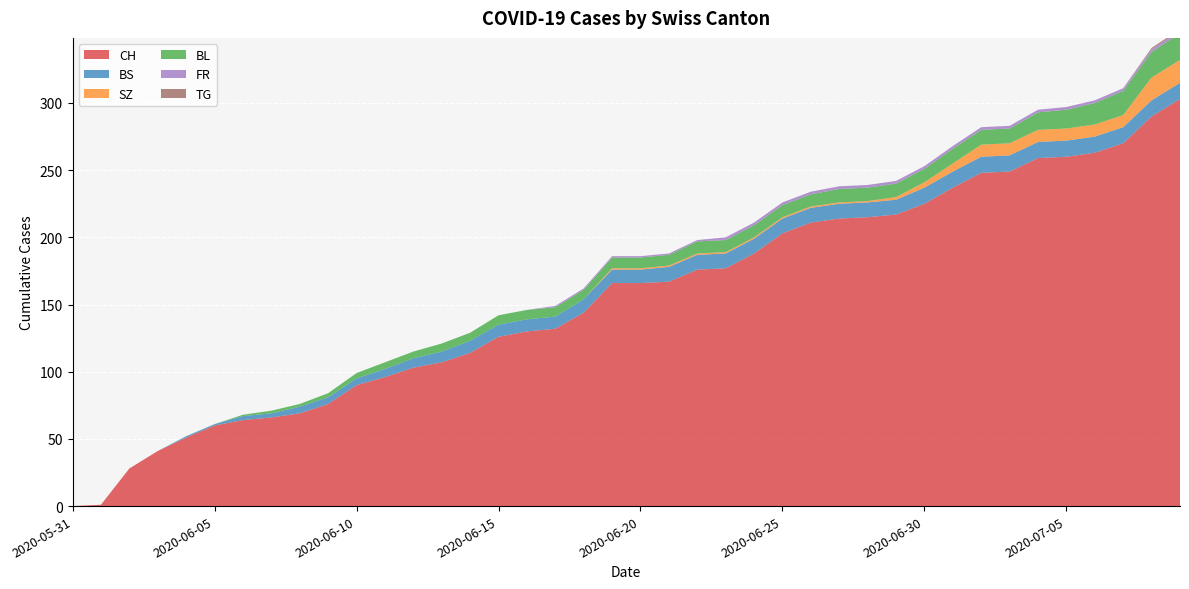

Reading left to right, extract all data points from this chart.

CH: 0	1	28	41	51	60	64	66	69	76	90	96	103	107	114	126	130	132	144	166	166	167	176	177	188	203	211	214	215	217	225	237	248	249	259	260	263	270	290	303
BS: 0	0	0	0	1	1	3	3	5	5	5	6	7	8	9	9	9	9	10	10	10	11	11	11	11	11	11	11	11	11	12	12	12	12	12	12	12	12	12	12
SZ: 0	0	0	0	0	0	0	0	0	0	0	0	0	0	0	0	0	0	0	1	1	1	1	1	1	1	1	1	1	2	4	6	9	9	9	9	9	9	17	17
BL: 0	0	0	0	0	0	1	2	2	3	4	5	5	6	6	7	7	7	7	8	8	8	9	9	9	9	9	10	10	10	10	11	11	11	13	14	16	18	19	20
FR: 0	0	0	0	0	0	0	0	0	0	0	0	0	0	0	0	0	1	1	1	1	1	1	2	2	2	2	2	2	2	2	2	2	2	2	2	2	2	2	2
TG: 0	0	0	0	0	0	0	0	0	0	0	0	0	0	0	0	0	0	0	0	0	0	0	0	0	0	0	0	0	0	0	0	0	0	0	0	0	0	1	1